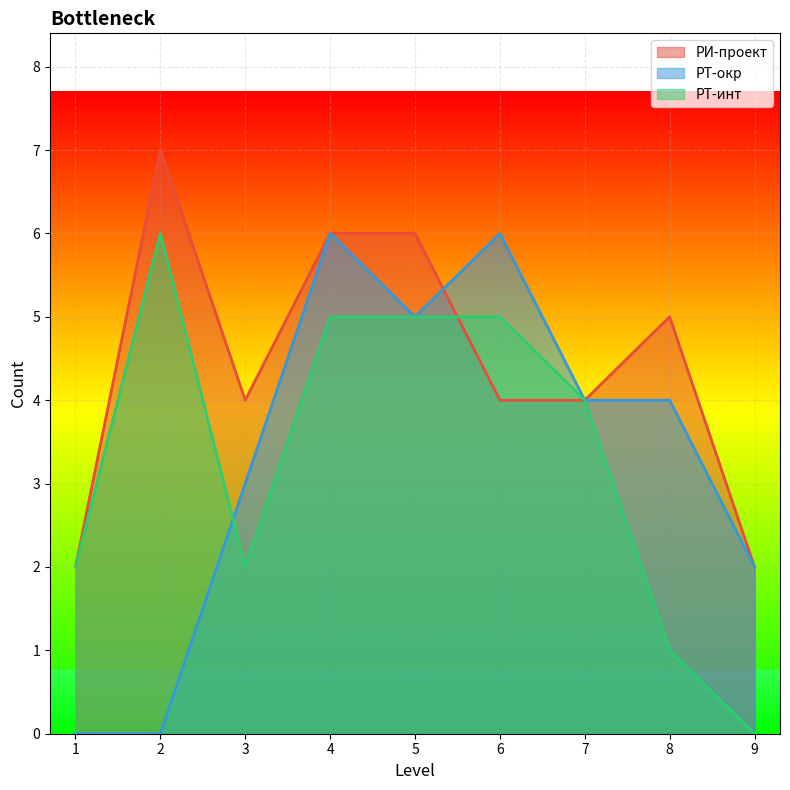

What value does the РТ-окр series have at 9?

2